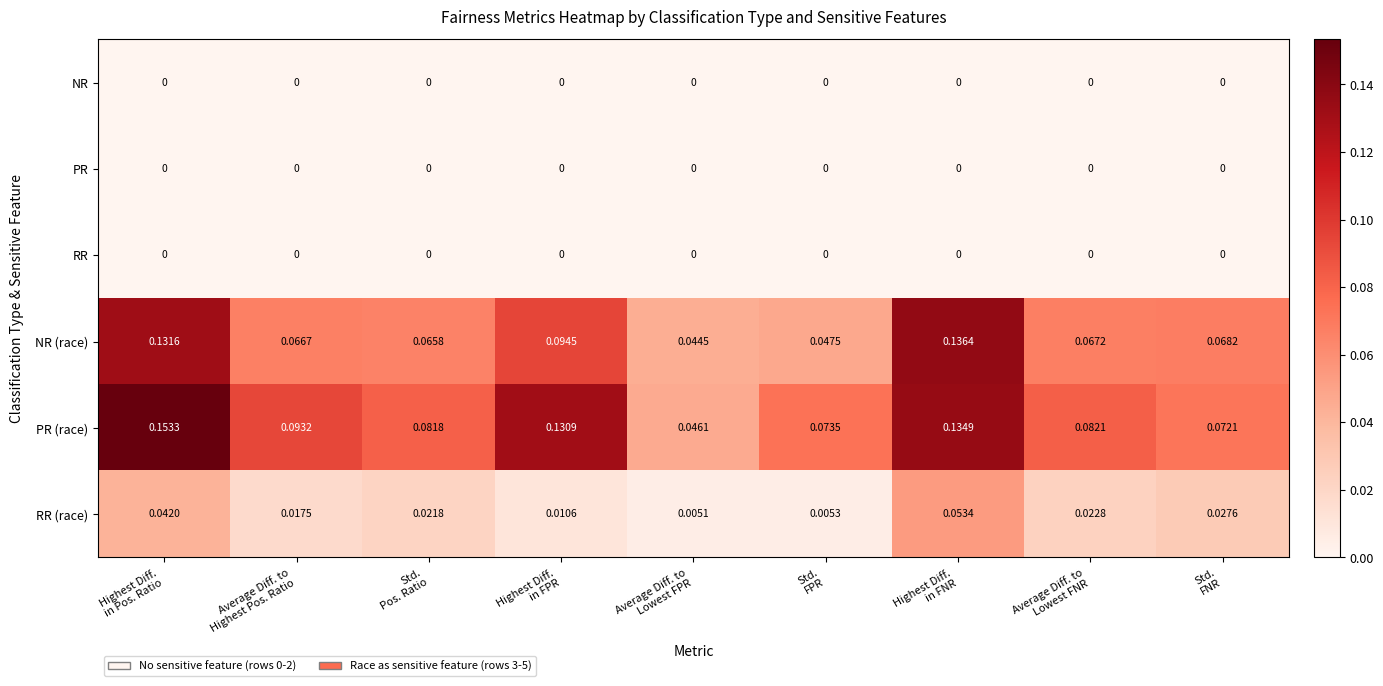

Which series has the largest total across all categories?

PR (race)